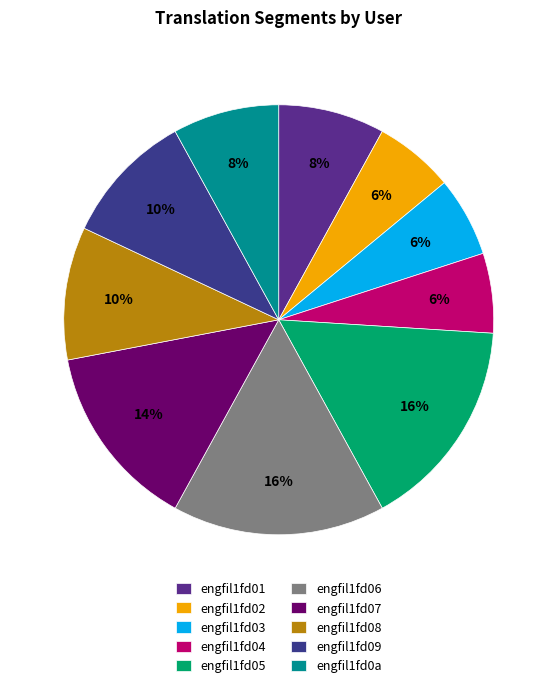

What percentage is NOT represented by engfil1fd06?

84.0%